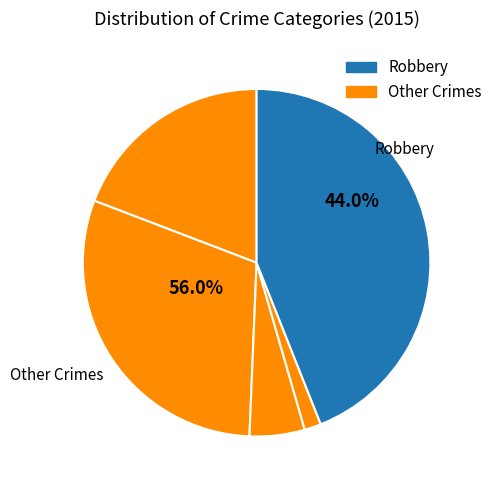

Is there any slice that represents more than half of the pie?

No